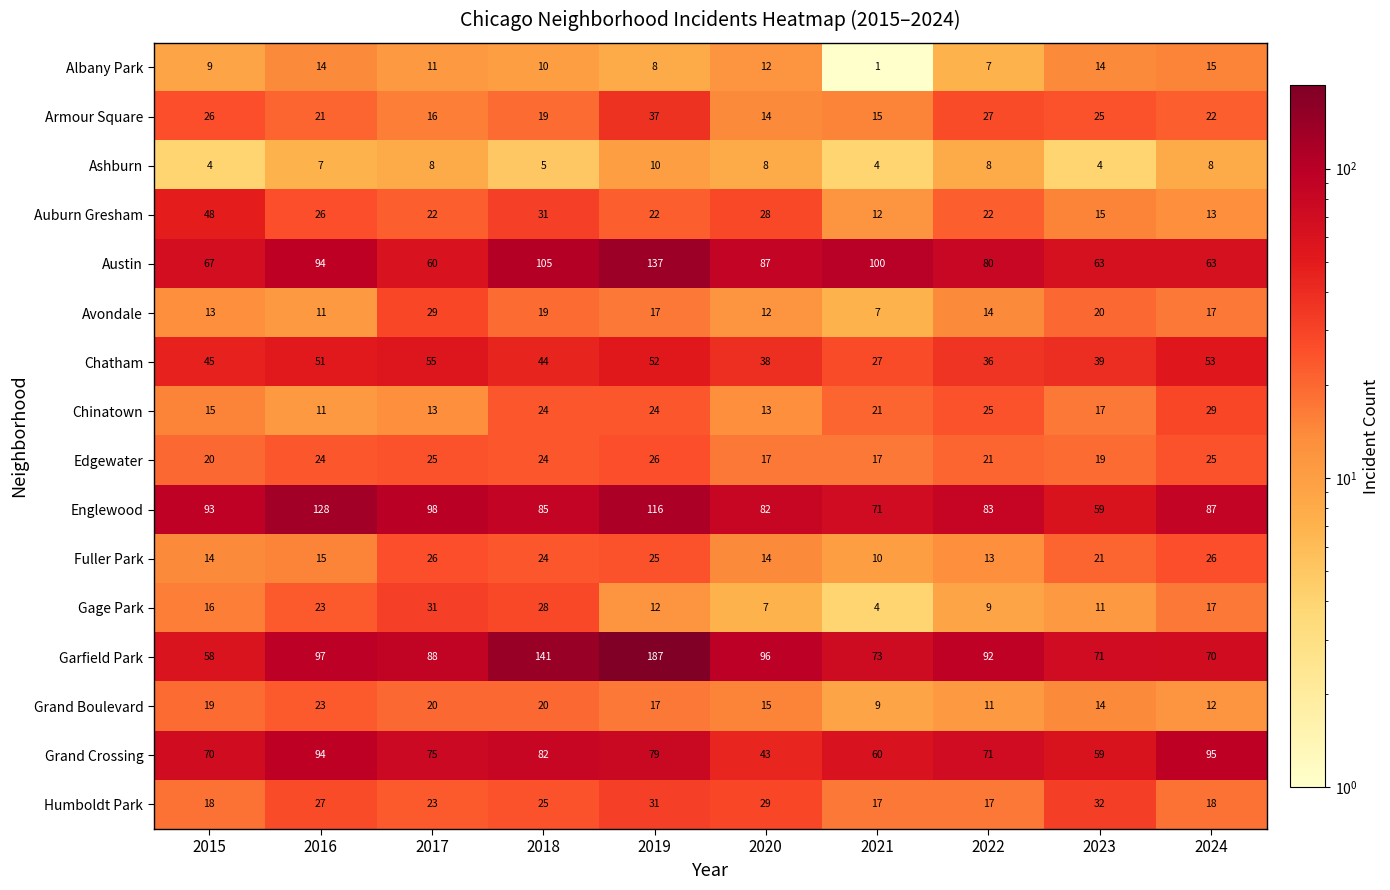

Rank the categories by Gage Park value from lowest to highest.

2021, 2020, 2022, 2023, 2019, 2015, 2024, 2016, 2018, 2017